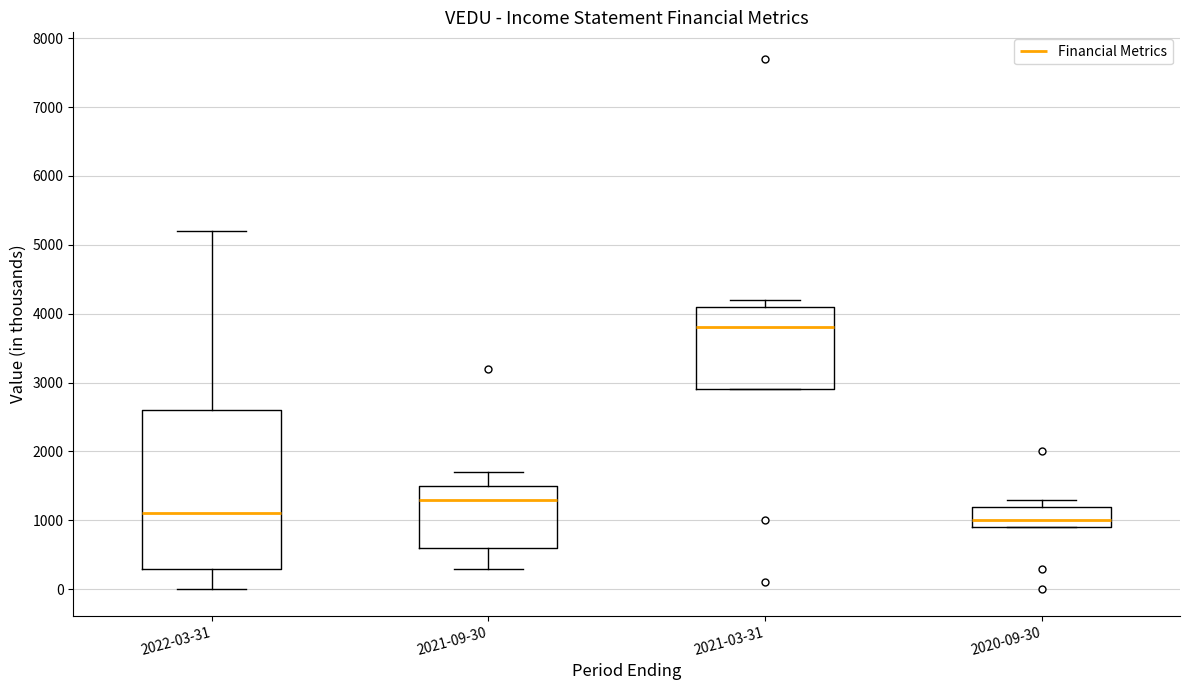

Which box's median line is the lowest?

2020-09-30